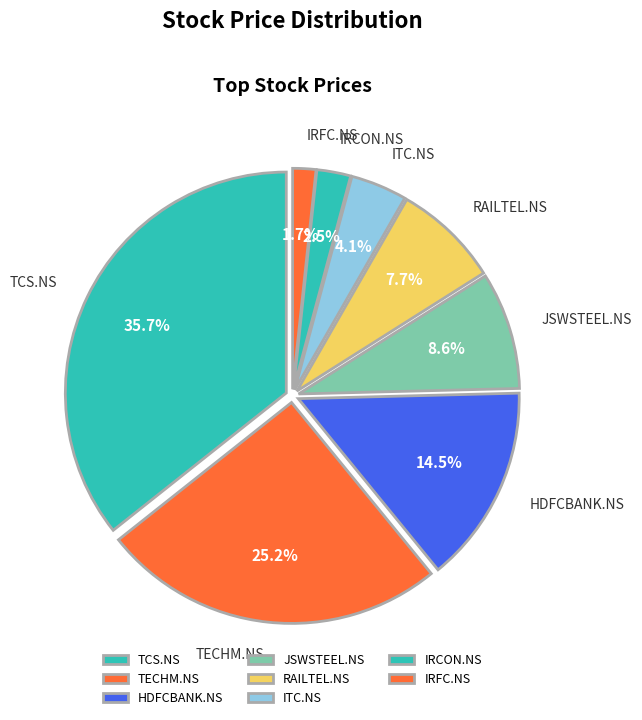

What percentage do JSWSTEEL.NS and IRFC.NS together represent?

10.3%